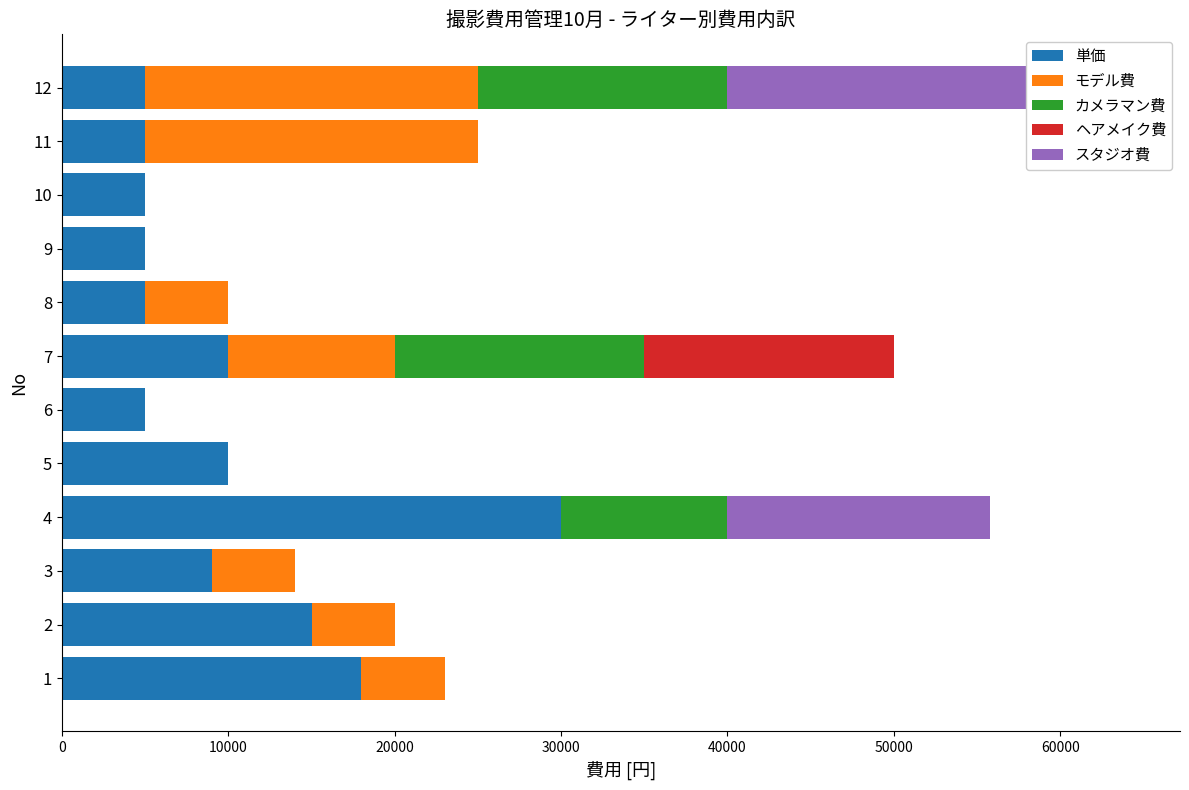

True or false: 単価 has a value of 8629 at 8.

False